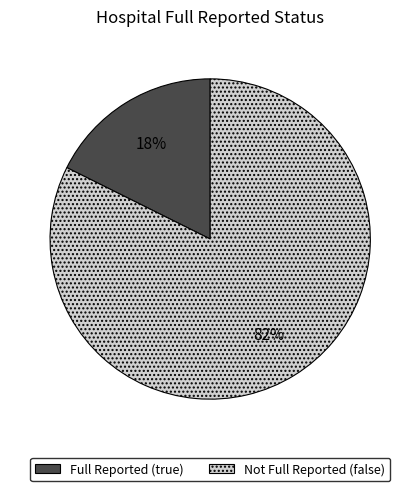

To the nearest percent, what is the average slice percentage?

50%